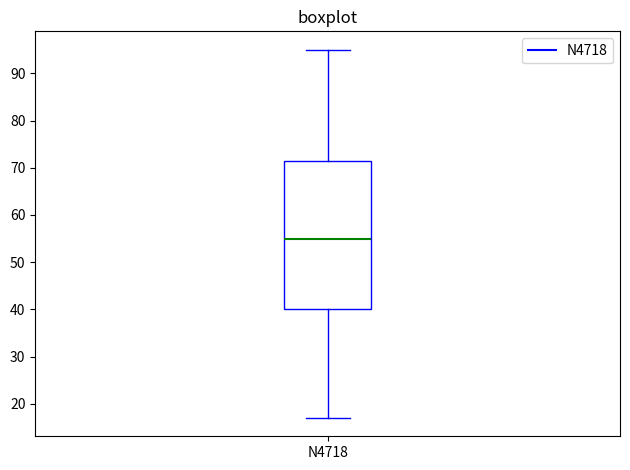

Where does the median line of the box for N4718 sit on the y-axis? The values are not printed on the chart, so give them approximately, as read against the axis.

55